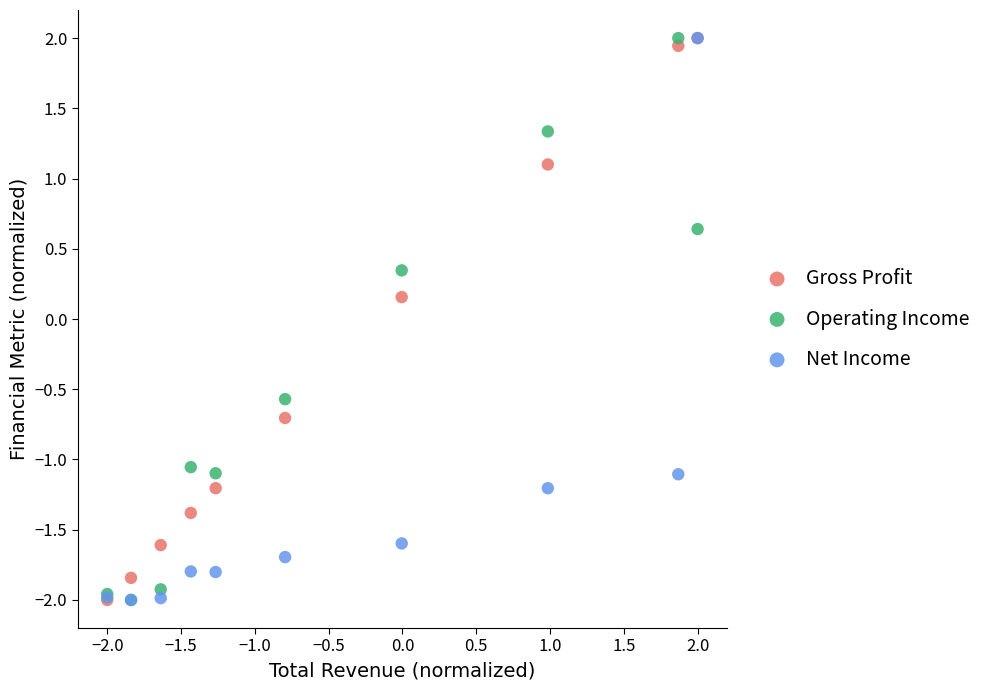

What are all the series names shown in the legend?

Gross Profit, Operating Income, Net Income